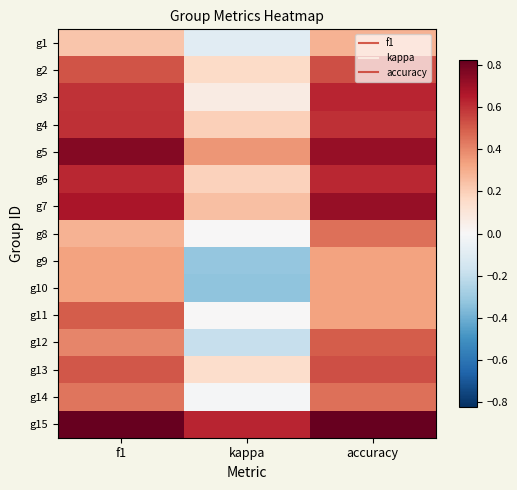

At which category is the sum across all series the highest?

accuracy